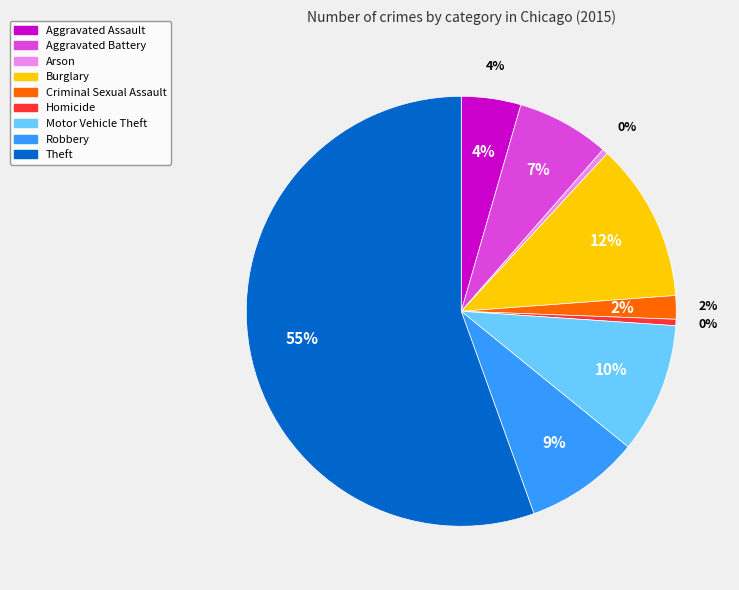

Does Theft represent more than half of the total?

Yes